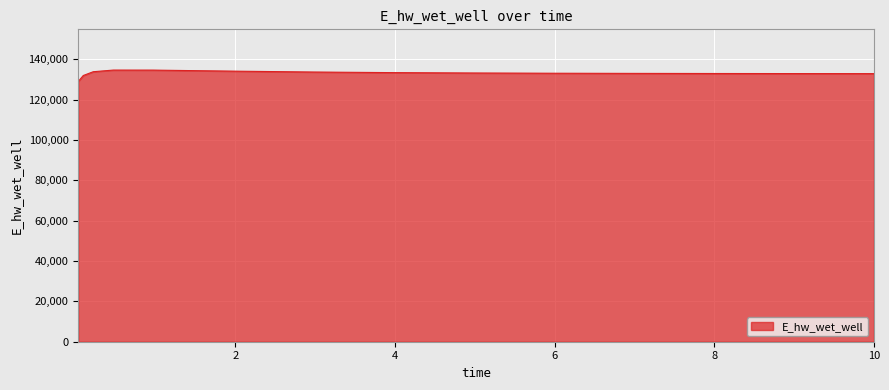

What is the greatest value displayed?

134734.8